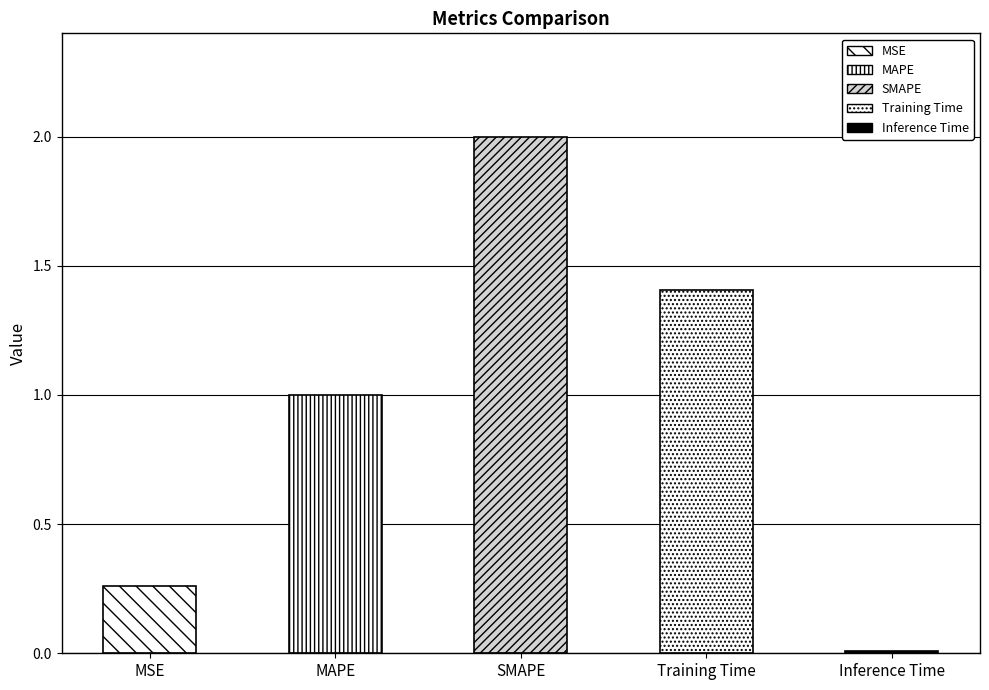

List the labels in order of value, smallest first.

Inference Time, MSE, MAPE, Training Time, SMAPE